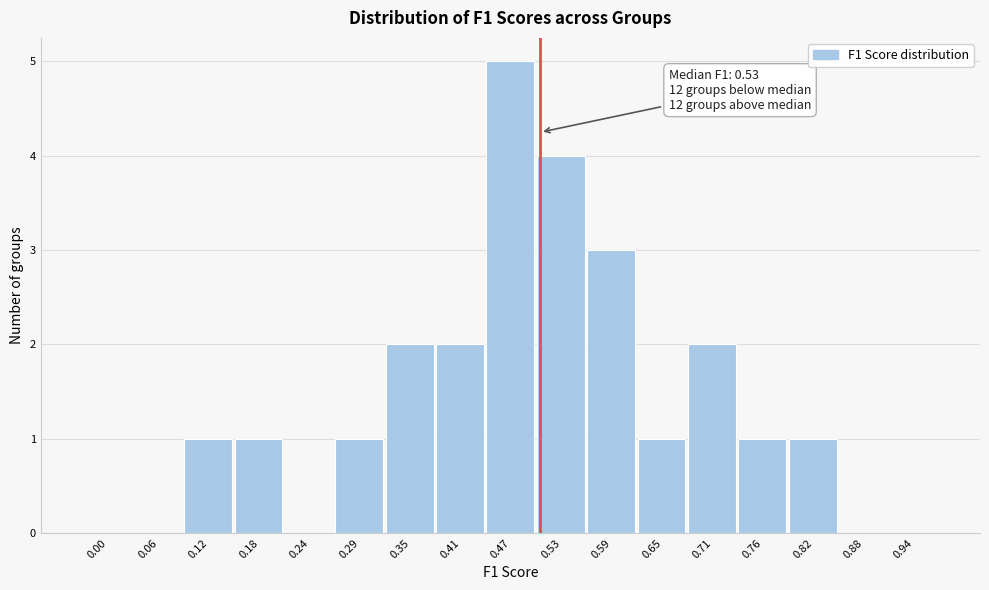

Reading left to right, list all the values displayed in this chart.

0.00=0	0.06=0	0.12=1	0.18=1	0.24=0	0.29=1	0.35=2	0.41=2	0.47=5	0.53=4	0.59=3	0.65=1	0.71=2	0.76=1	0.82=1	0.88=0	0.94=0